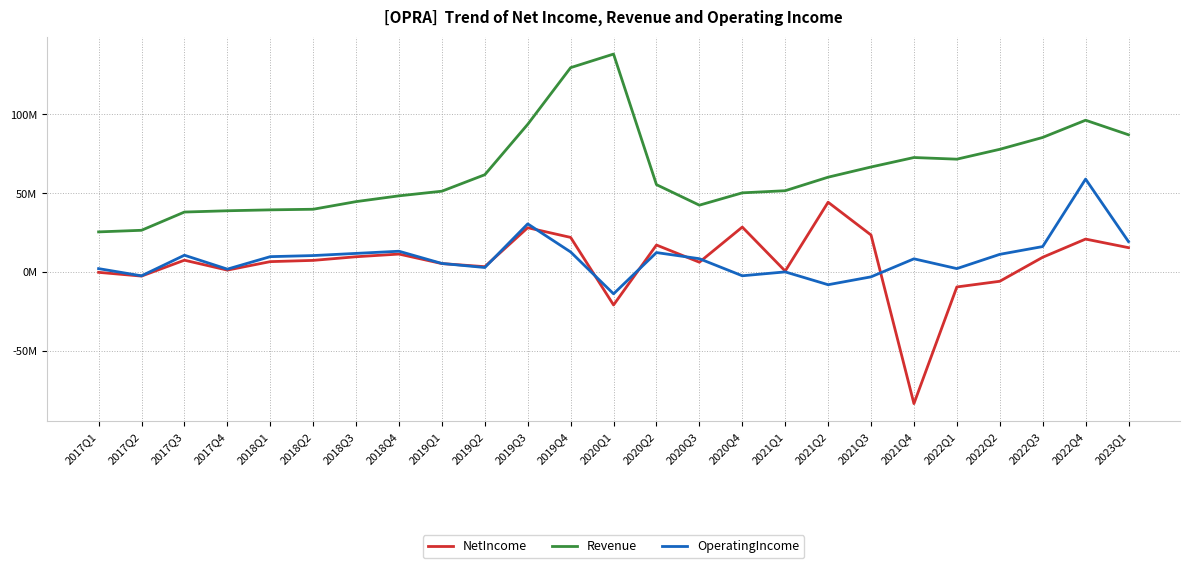

Read the Revenue value at 2022Q4.

96.3